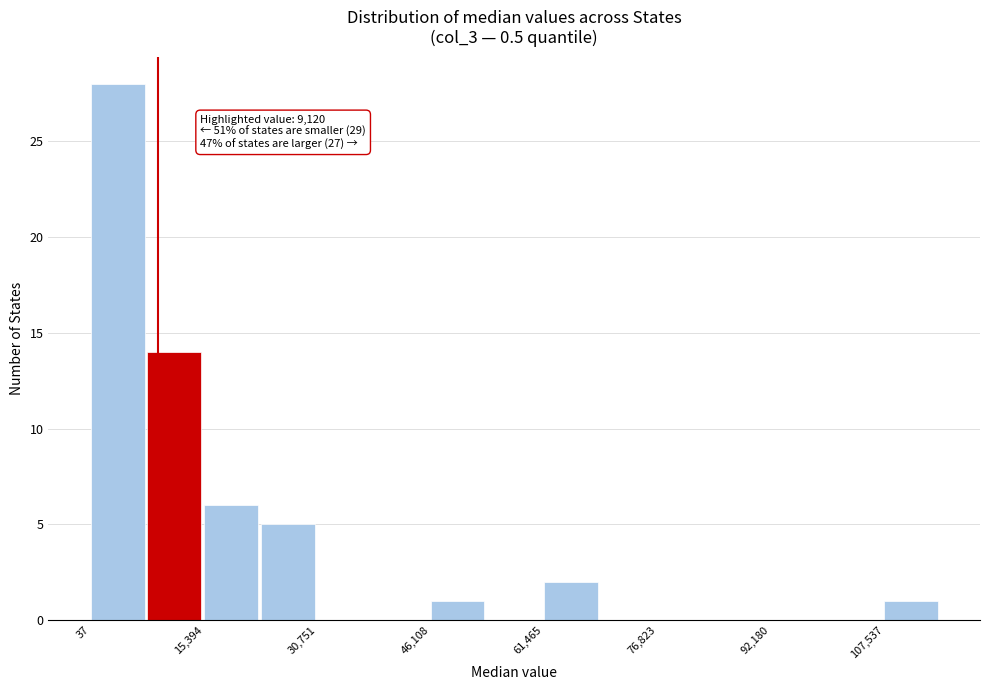

Around what value on the x-axis is the tallest bar? Give the approximate position of its centre, as read against the axis.

4000